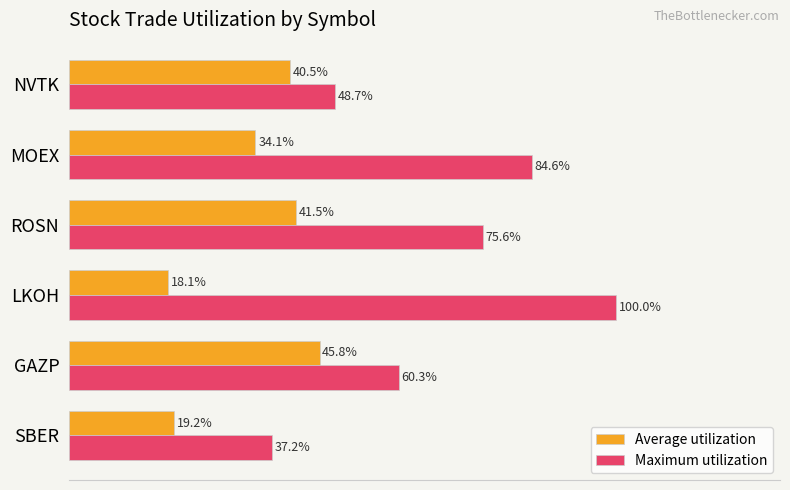

Which series changed the most between LKOH and ROSN?

Maximum utilization